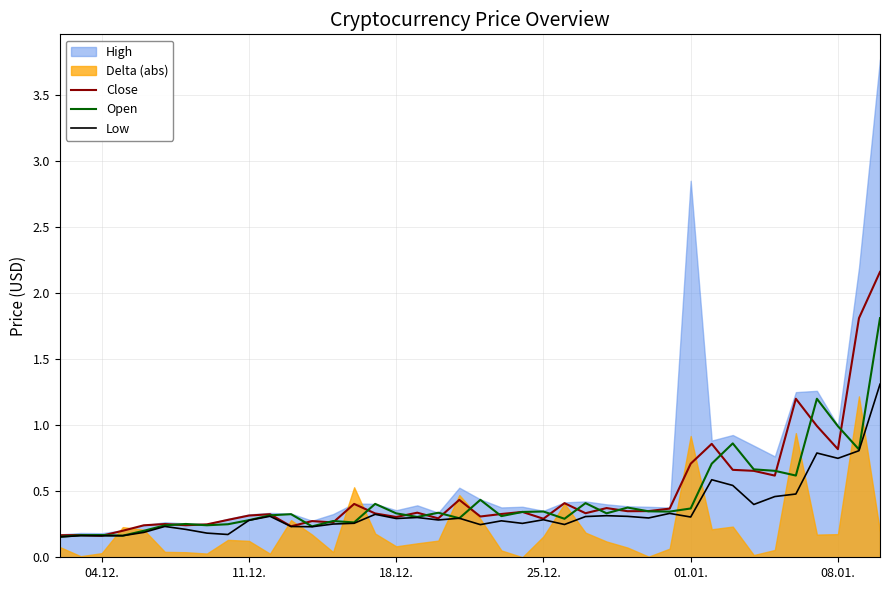

How many interior local valleys does the Open series have?

12